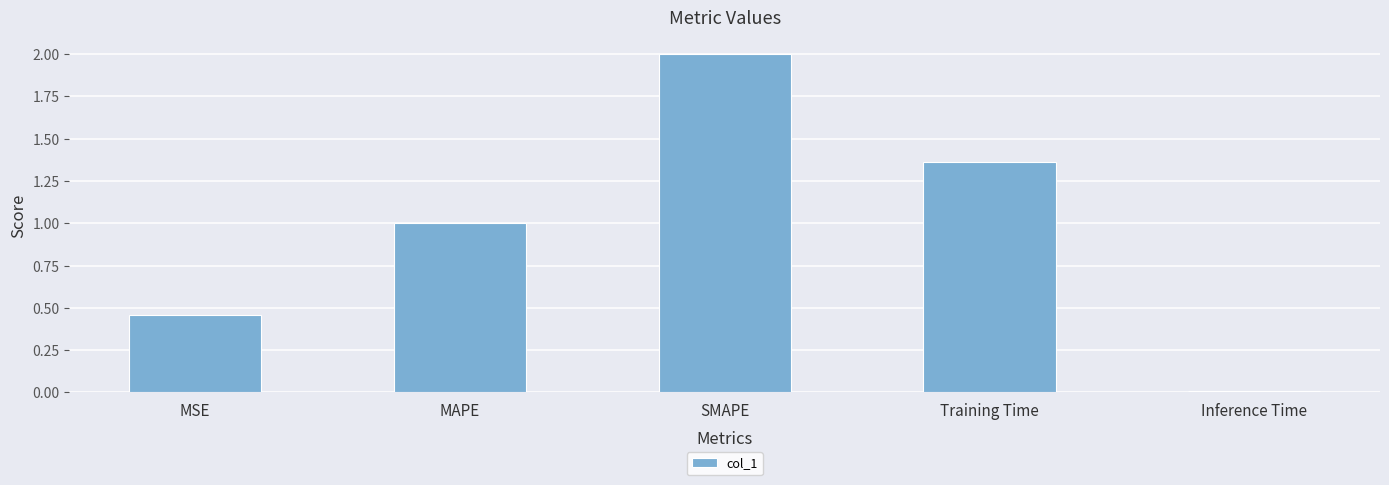

Does the chart contain stacked bars?

No